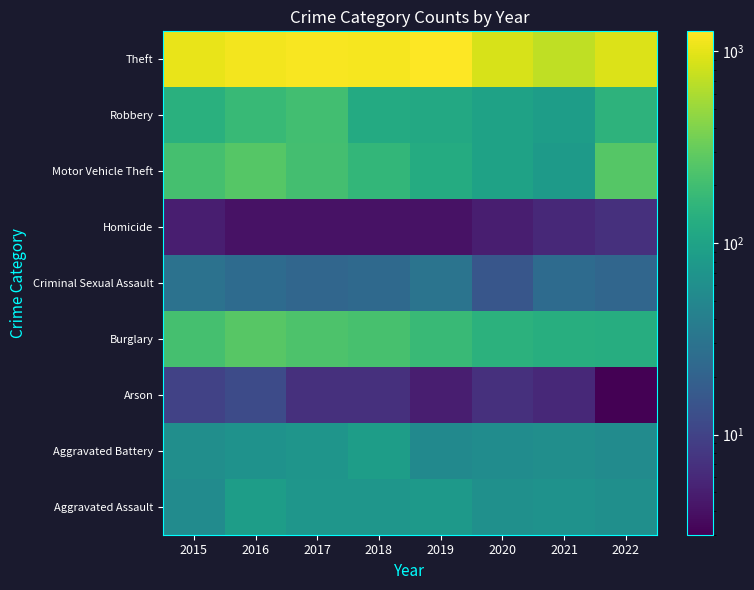

Reading left to right, list all the values displayed in this chart.

Aggravated Assault: 2015=56	2016=88	2017=72	2018=72	2019=80	2020=62	2021=66	2022=61
Aggravated Battery: 2015=60	2016=66	2017=71	2018=86	2019=53	2020=57	2021=60	2022=56
Arson: 2015=10	2016=12	2017=7	2018=7	2019=5	2020=7	2021=6	2022=3
Burglary: 2015=216	2016=266	2017=237	2018=218	2019=182	2020=148	2021=133	2022=129
Criminal Sexual Assault: 2015=29	2016=25	2017=22	2018=24	2019=31	2020=15	2021=25	2022=22
Homicide: 2015=5	2016=4	2017=4	2018=4	2019=4	2020=5	2021=6	2022=7
Motor Vehicle Theft: 2015=212	2016=259	2017=208	2018=163	2019=123	2020=99	2021=82	2022=260
Robbery: 2015=139	2016=178	2017=202	2018=121	2019=116	2020=97	2021=88	2022=151
Theft: 2015=1041	2016=1151	2017=1188	2018=1170	2019=1272	2020=884	2021=716	2022=914